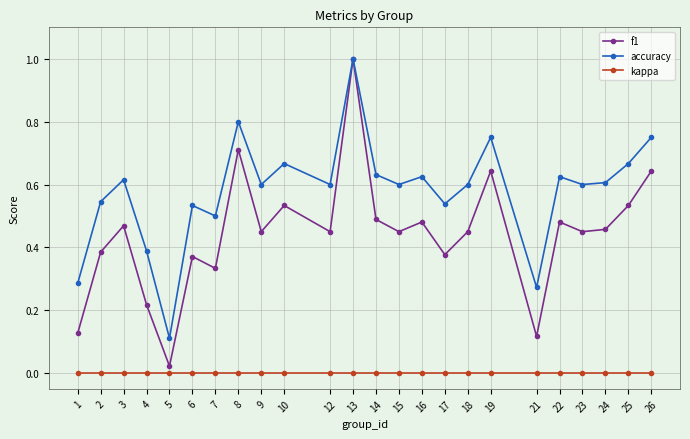

The f1 series shows 0.3 at 13. True or false?

False